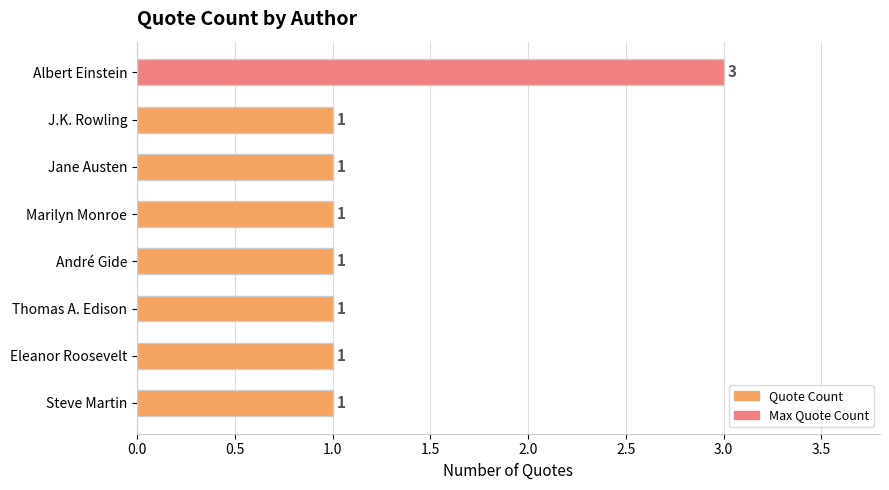

What is the average value?

1